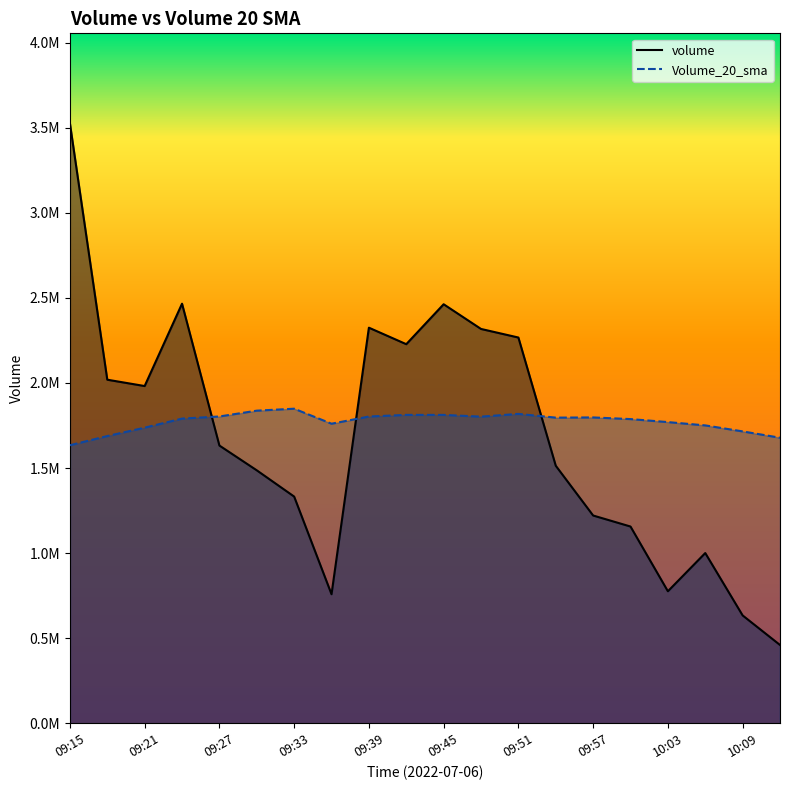

What is the approximate value of volume at 09:57?

1220800.0